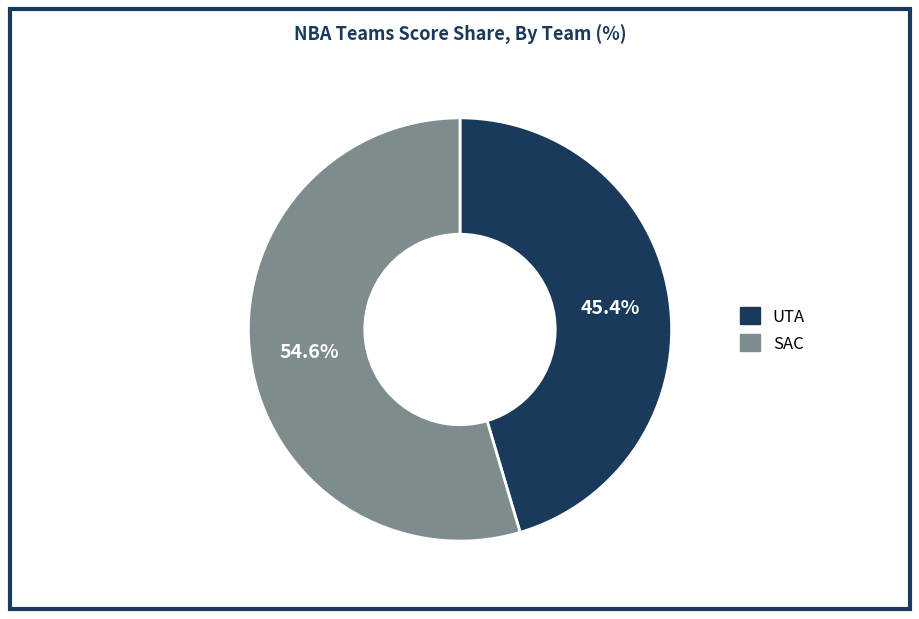

True or false: SAC accounts for 55% of the total.

True